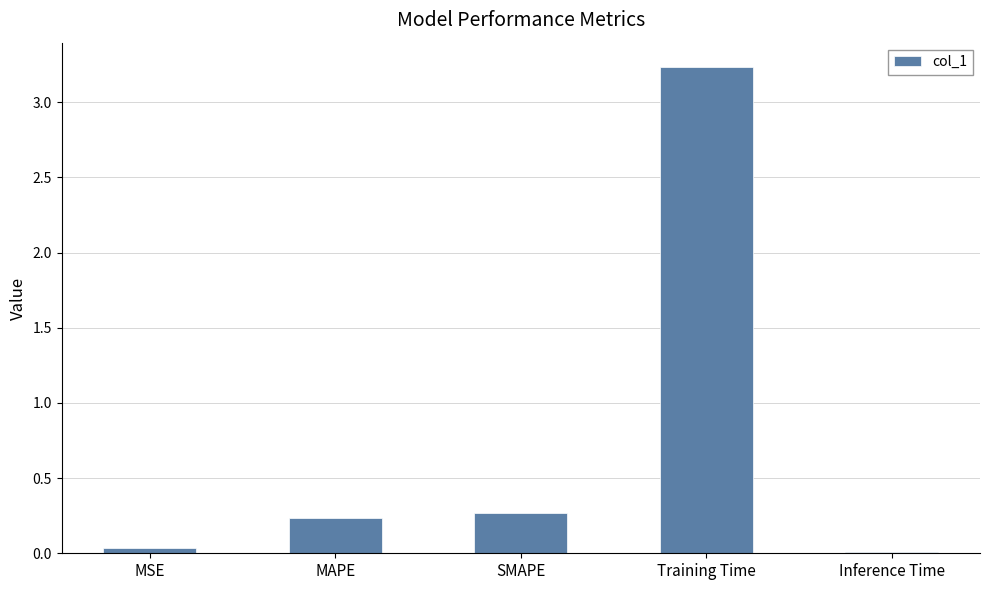

True or false: the data shows 5.5 at Training Time.

False